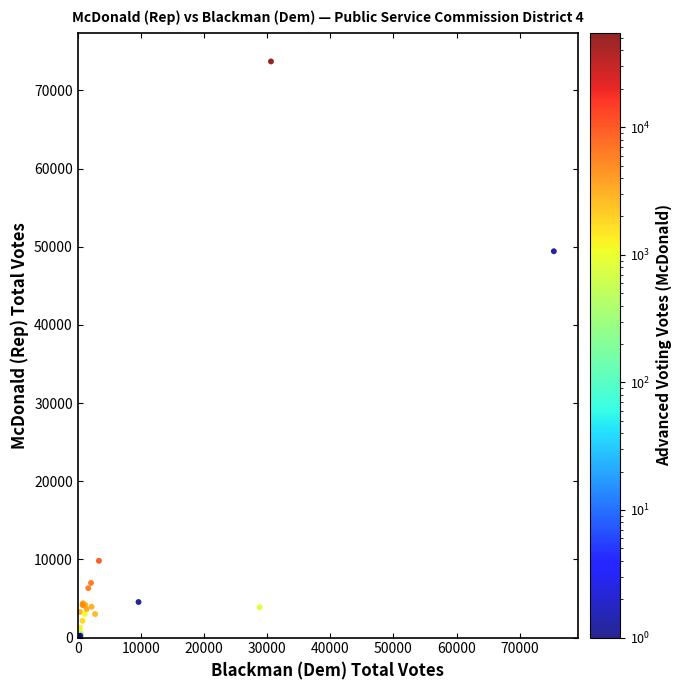

What Y value in the scatter plot is closest to 36953?

49421